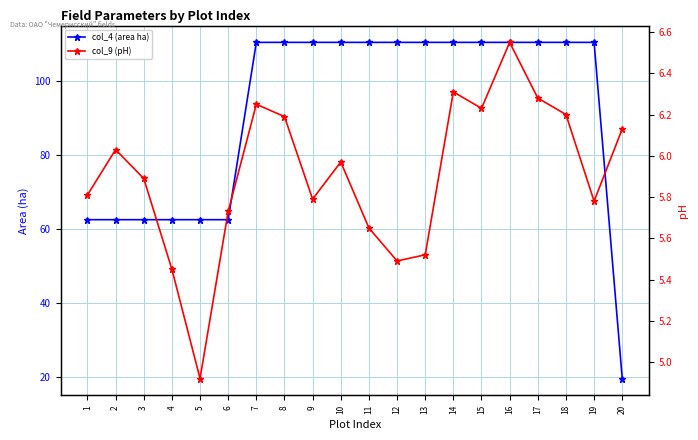

In col_9 (pH), how many points are higher than both neighbors (excluding endpoints)?

5